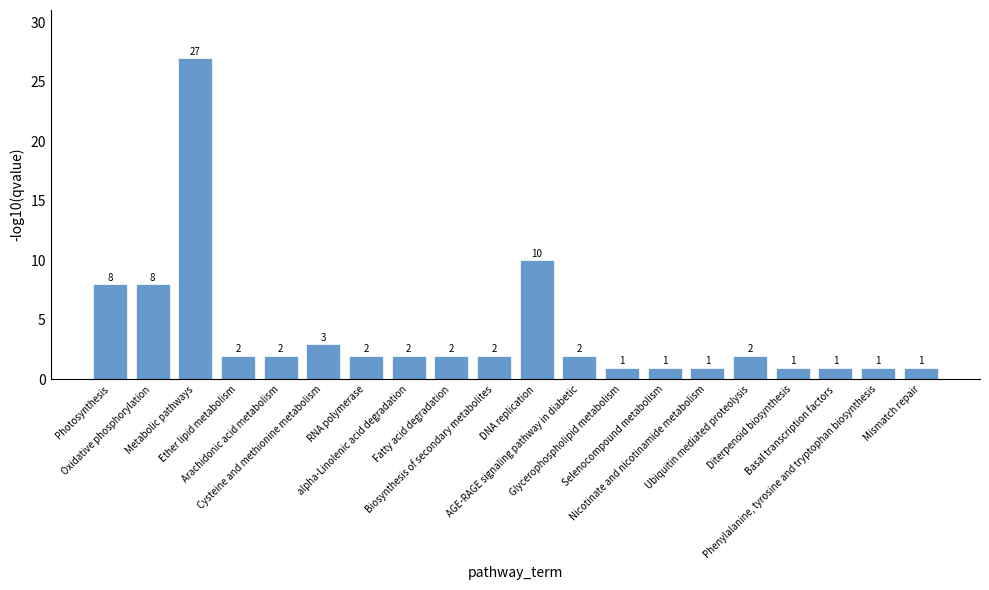

What is the value of the 19th bar from the left?

1